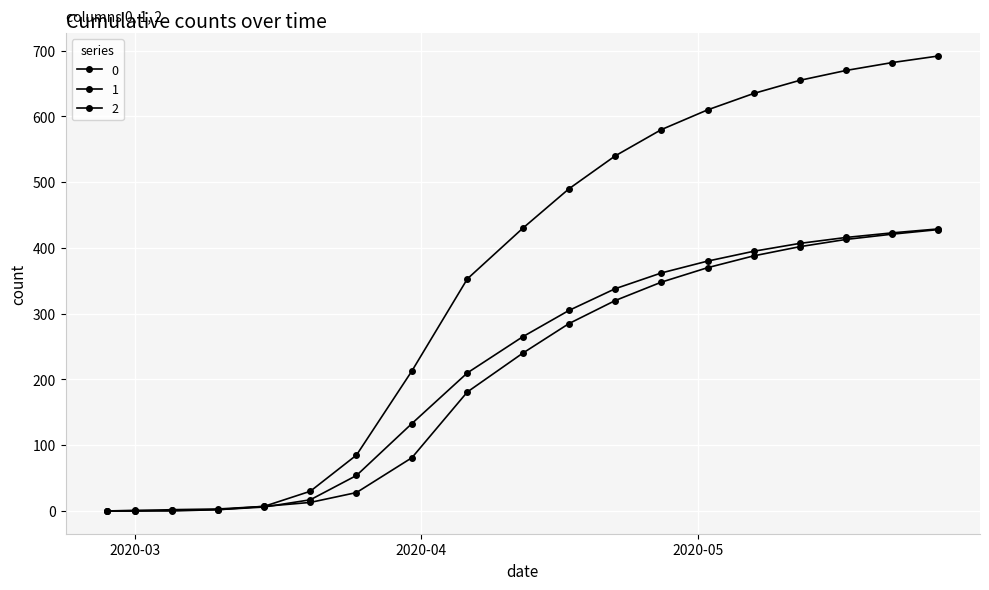

Reading right to left, what are all the values shown in this chart?

0: 692	682	670	655	635	610	580	540	490	430	353	213	85	30	7	2	0	0	0
1: 428	421	413	402	388	370	348	320	285	240	181	81	28	13	7	3	2	0	0
2: 429	423	416	407	395	380	362	338	305	265	210	133	54	17	6	2	1	1	0